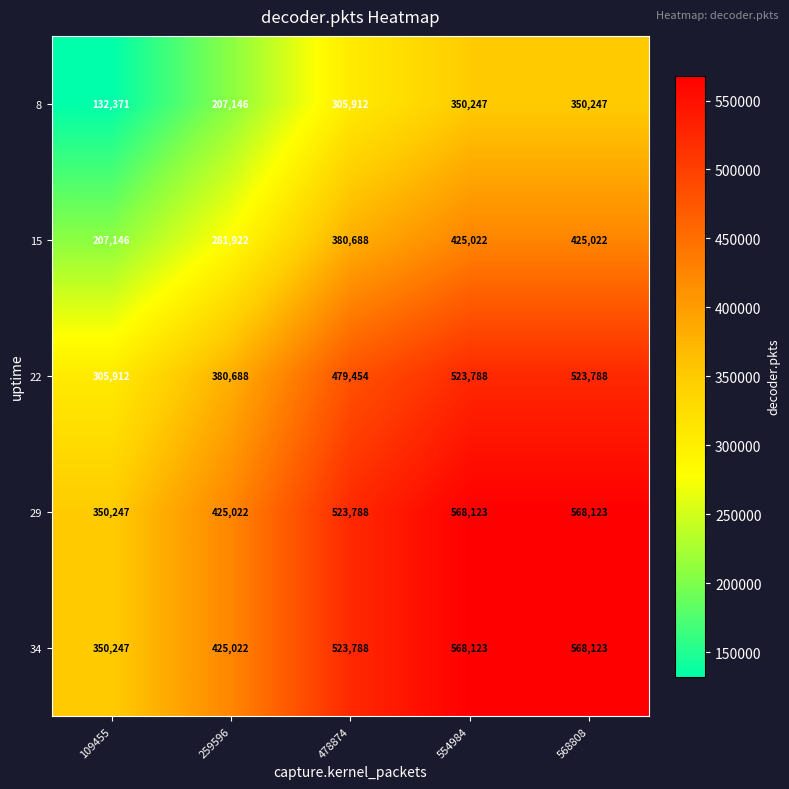

What is the greatest value displayed?

568123